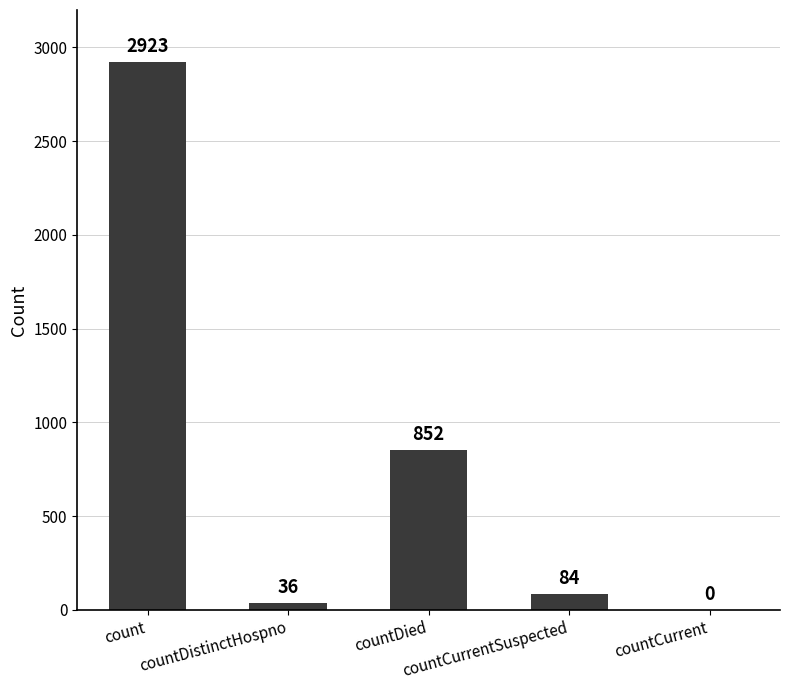

How many distinct data groups are displayed?

1